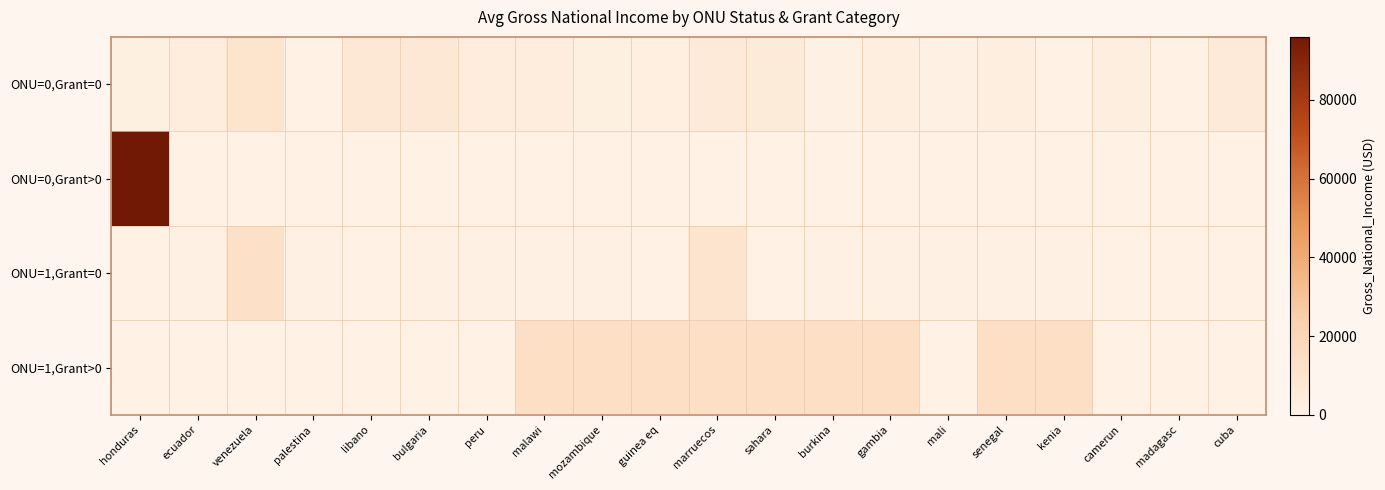

Reading right to left, extract all data points from this chart.

ONU=0,Grant=0: cuba=5610	madagasc=0	camerun=2930	kenia=0	senegal=2880	mali=1160	gambia=2820	burkina=1380	sahara=4940	marruecos=5520	guinea eq=2620	mozambique=1620	malawi=3450	peru=3970	bulgaria=6750	libano=6880	palestina=0	venezuela=10380	ecuador=4060	honduras=1620
ONU=0,Grant>0: cuba=0	madagasc=0	camerun=0	kenia=0	senegal=0	mali=0	gambia=0	burkina=0	sahara=0	marruecos=0	guinea eq=0	mozambique=0	malawi=0	peru=0	bulgaria=0	libano=0	palestina=0	venezuela=0	ecuador=0	honduras=96000
ONU=1,Grant=0: cuba=0	madagasc=0	camerun=0	kenia=960	senegal=1340	mali=690	gambia=580	burkina=550	sahara=0	marruecos=9970	guinea eq=0	mozambique=480	malawi=450	peru=420	bulgaria=550	libano=0	palestina=480	venezuela=12530	ecuador=1340	honduras=340
ONU=1,Grant>0: cuba=0	madagasc=0	camerun=0	kenia=13645	senegal=13645	mali=0	gambia=13645	burkina=13645	sahara=13645	marruecos=13645	guinea eq=13645	mozambique=13645	malawi=13645	peru=0	bulgaria=0	libano=0	palestina=0	venezuela=0	ecuador=0	honduras=0